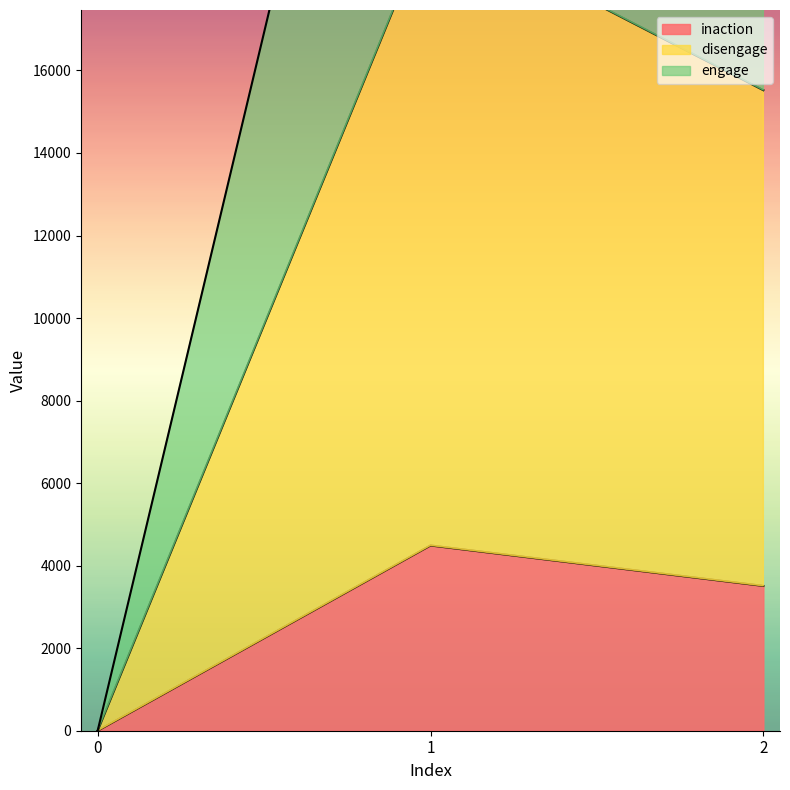

Reading right to left, extract all data points from this chart.

inaction: 2=3509	1=4489	0=0
disengage: 2=15522	1=19676	0=0
engage: 2=26155	1=33845	0=0